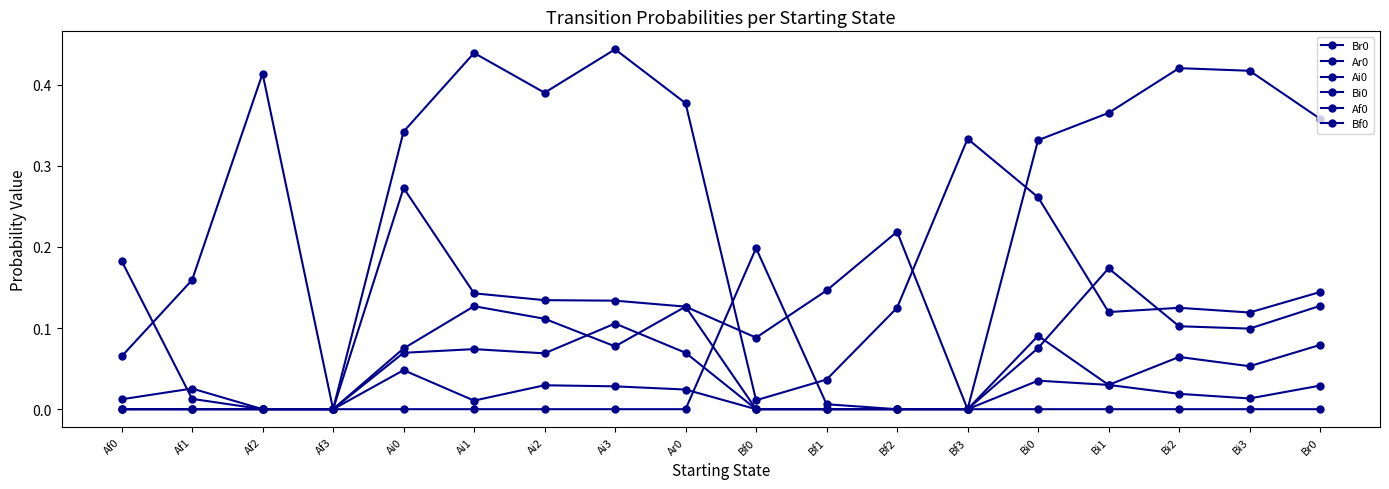

What is the total value across all series at Ai0?

0.8